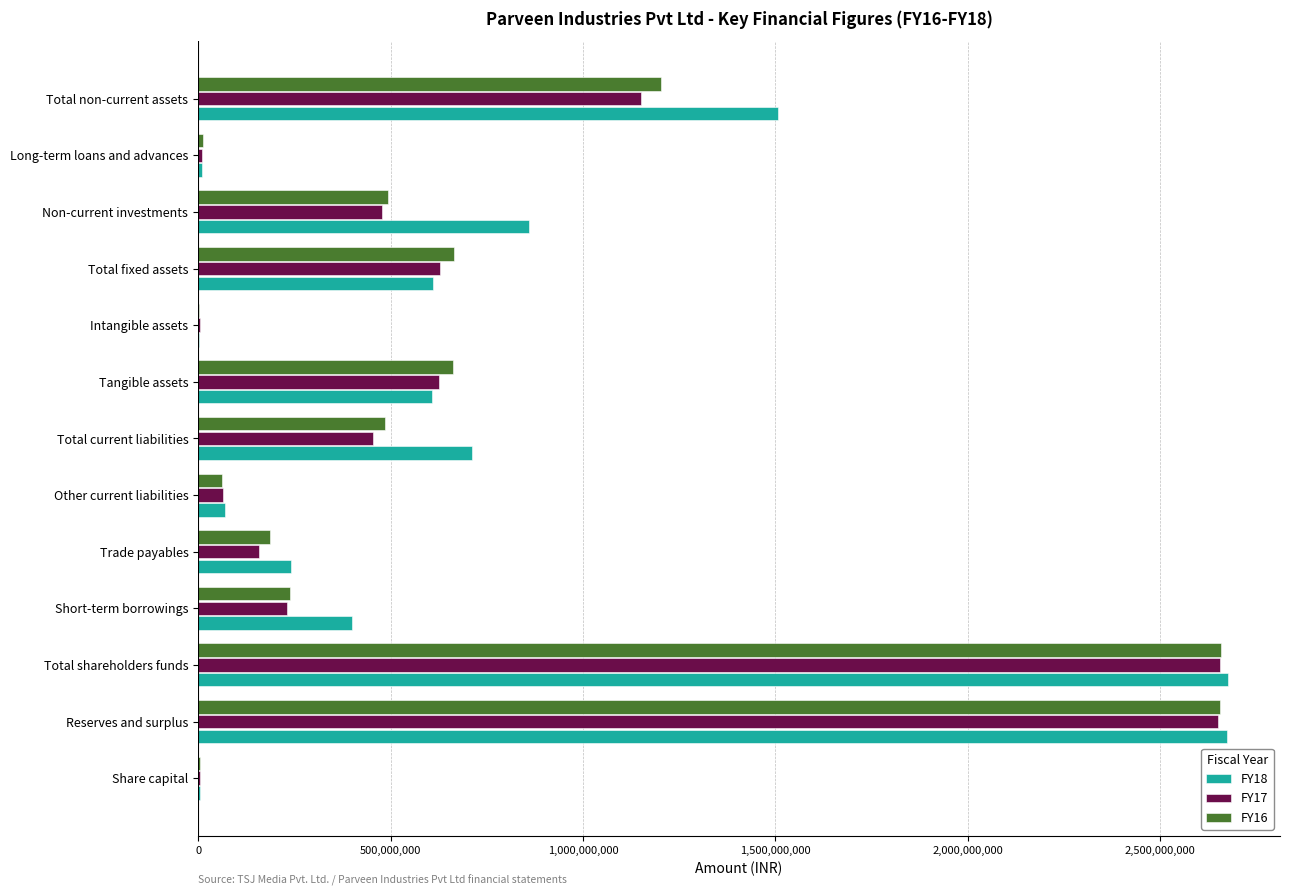

What is the maximum value shown in the chart?

2676869461